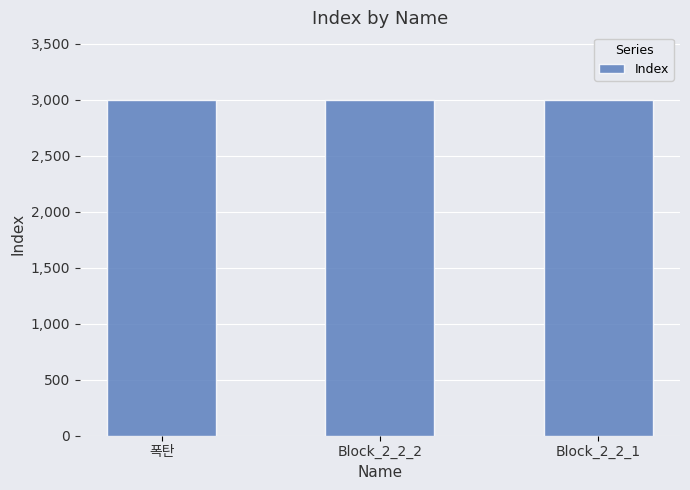

What is the sum of all values?

9003